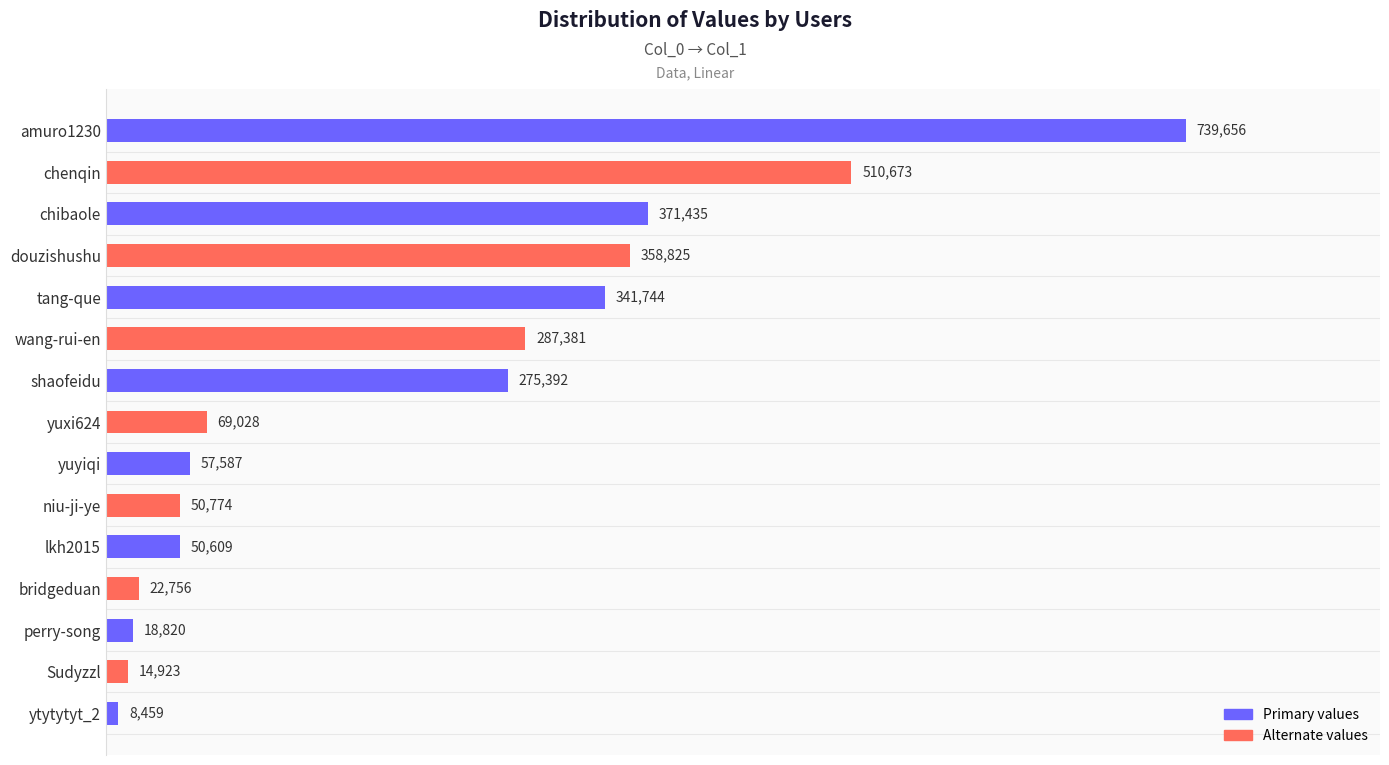

Reading top to bottom, transcribe all the data shown in this chart.

739656	510673	371435	358825	341744	287381	275392	69028	57587	50774	50609	22756	18820	14923	8459